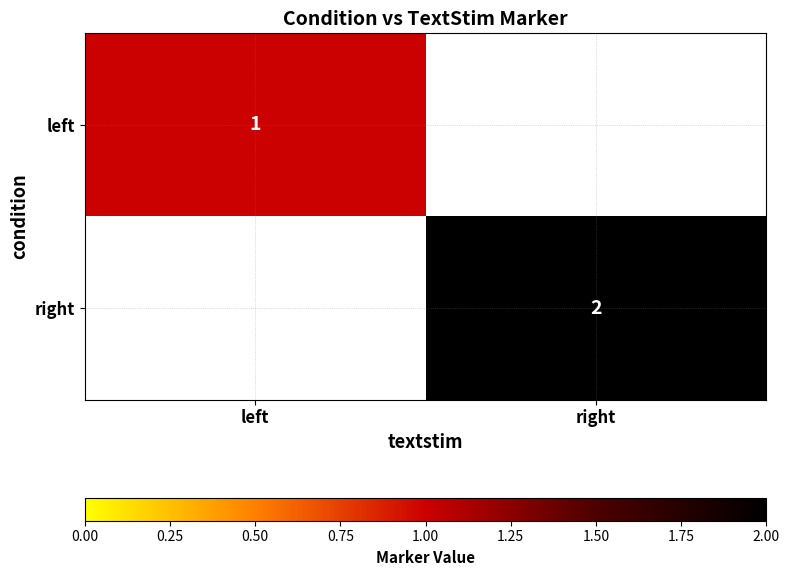

The value of right at right is 2. True or false?

True